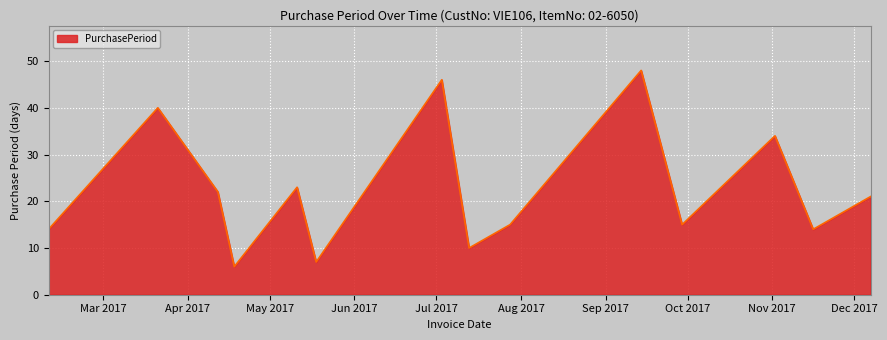

What is the maximum value shown in the chart?

48